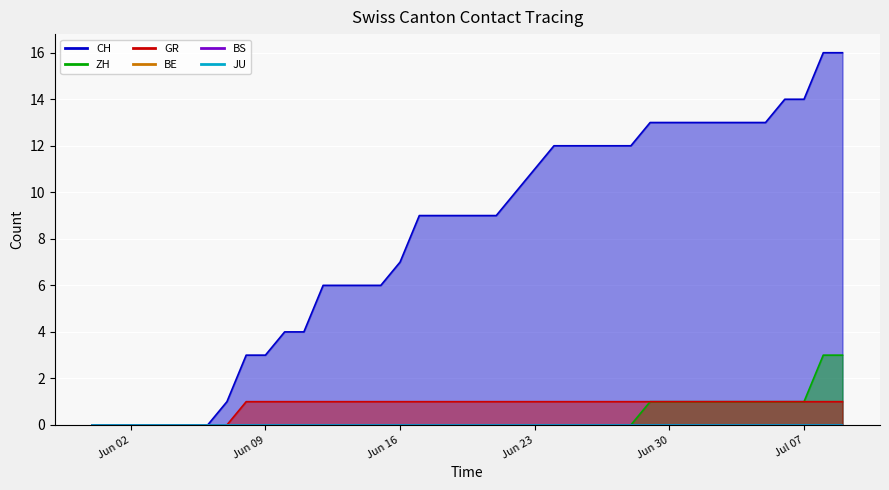

What is the difference between the GR values at 2020-07-01 and 2020-06-04?

1